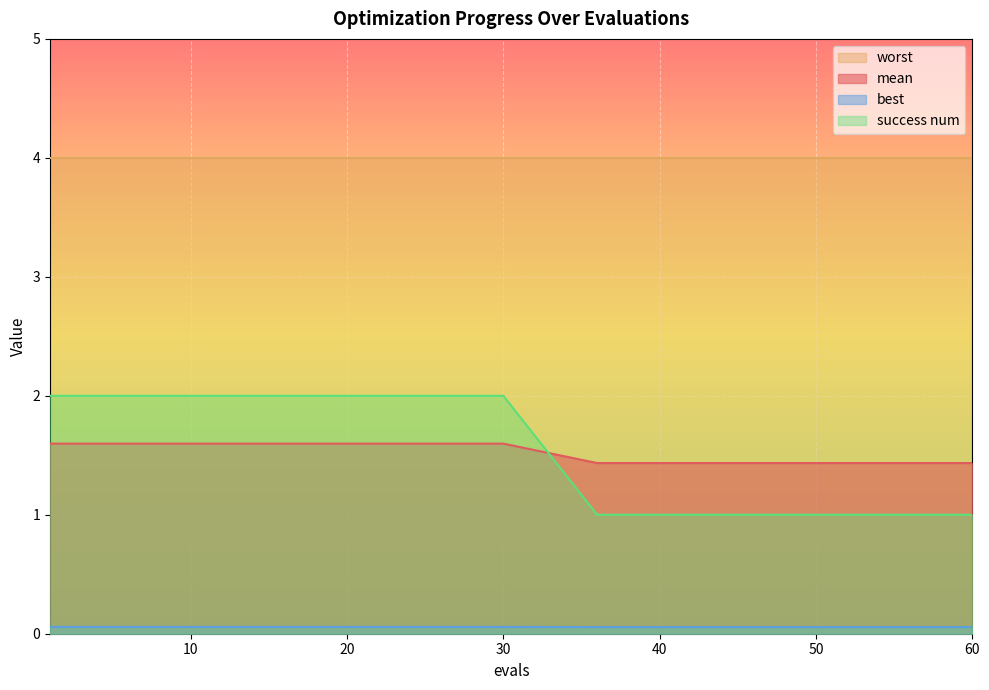

What is the sum of all best values?

1.1